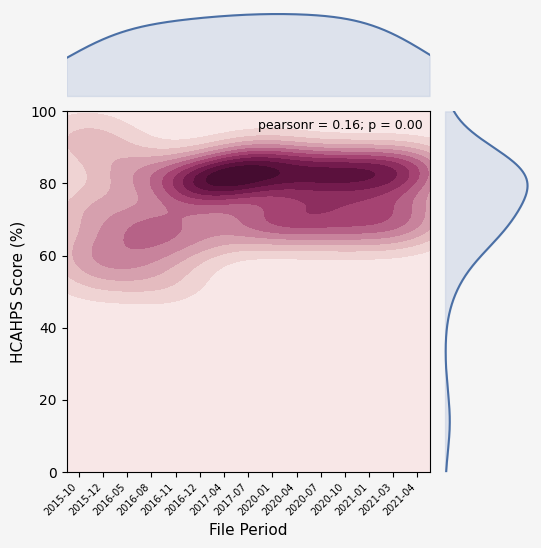

How many data points does each series have?

15